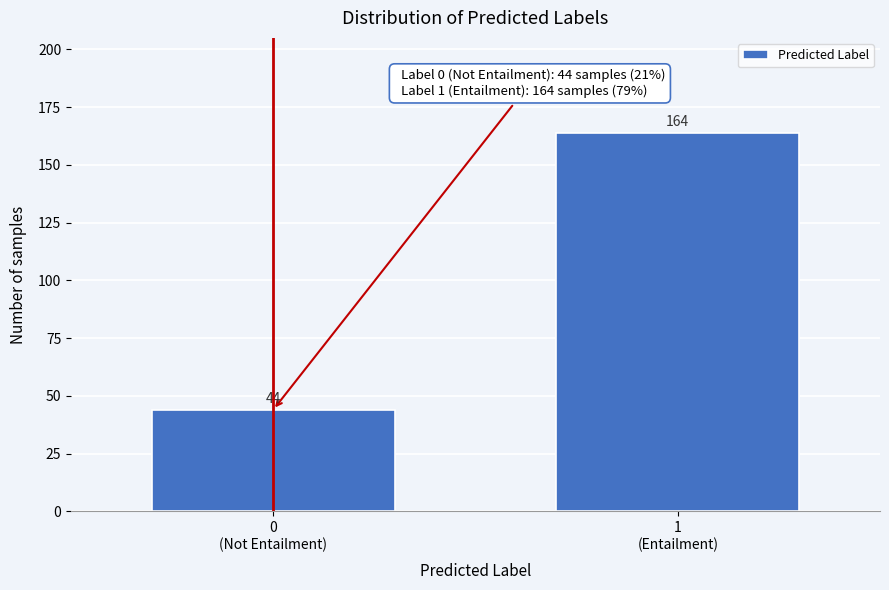

Reading left to right, list all the values displayed in this chart.

44	164